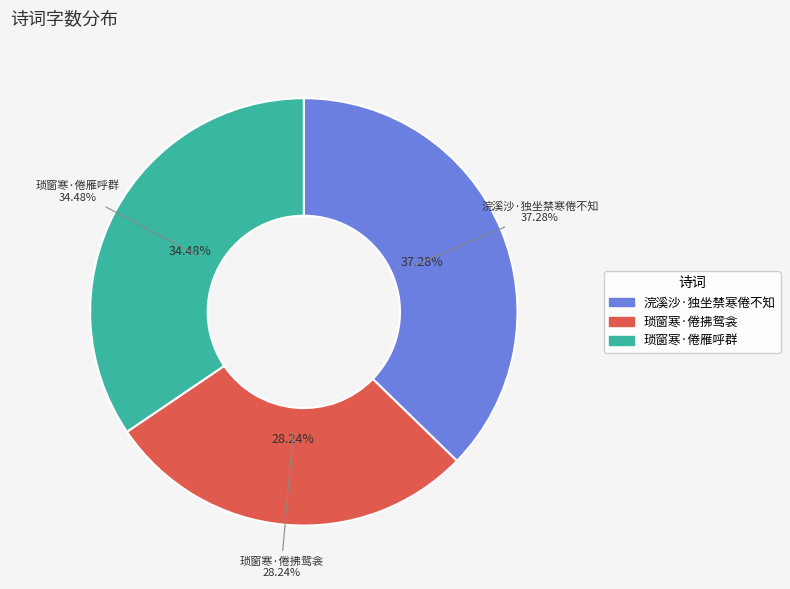

Which category has the biggest portion of the pie?

浣溪沙·独坐禁寒倦不知